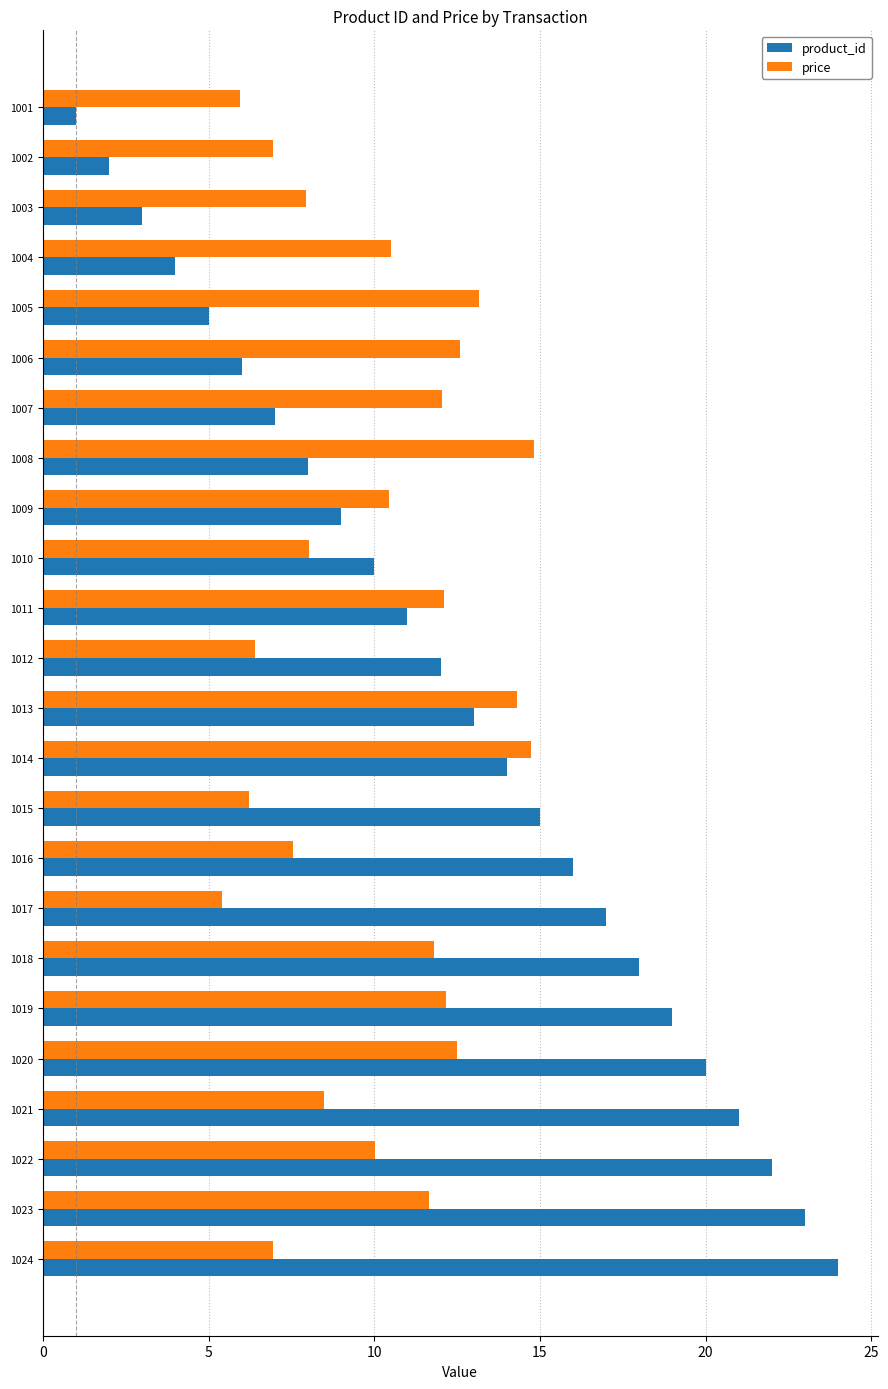

Read the price value at 1014.

14.7